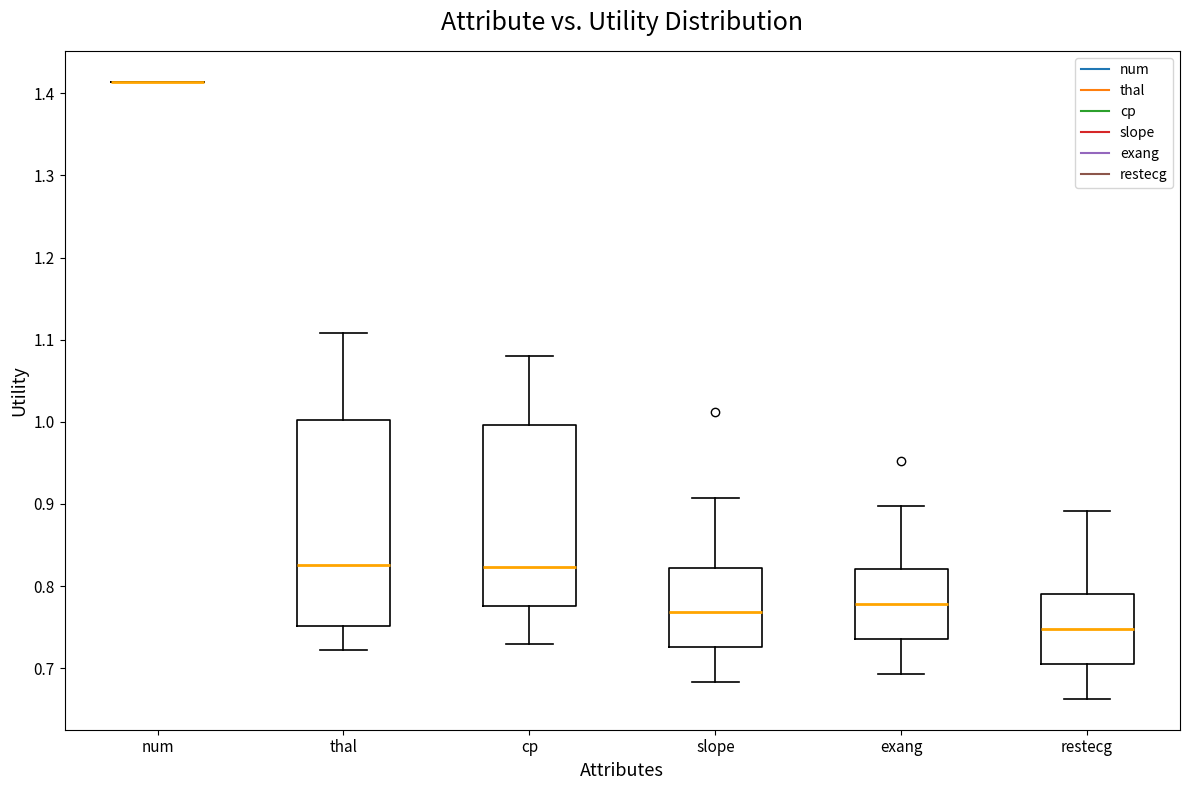

Reading left to right, transcribe this box plot: for each box, give where its median line is, the range the box spans, and where its two whiskers end, as read against the y-axis. The values are not printed on the chart, so give them approximately, as read against the axis.

num: box collapsed to a line at 1.41, whiskers 1.41 to 1.41
thal: median 0.83, box 0.75 to 1.00, whiskers 0.72 to 1.11
cp: median 0.82, box 0.78 to 1.00, whiskers 0.73 to 1.08
slope: median 0.77, box 0.73 to 0.82, whiskers 0.68 to 0.91
exang: median 0.78, box 0.74 to 0.82, whiskers 0.69 to 0.90
restecg: median 0.75, box 0.71 to 0.79, whiskers 0.66 to 0.89